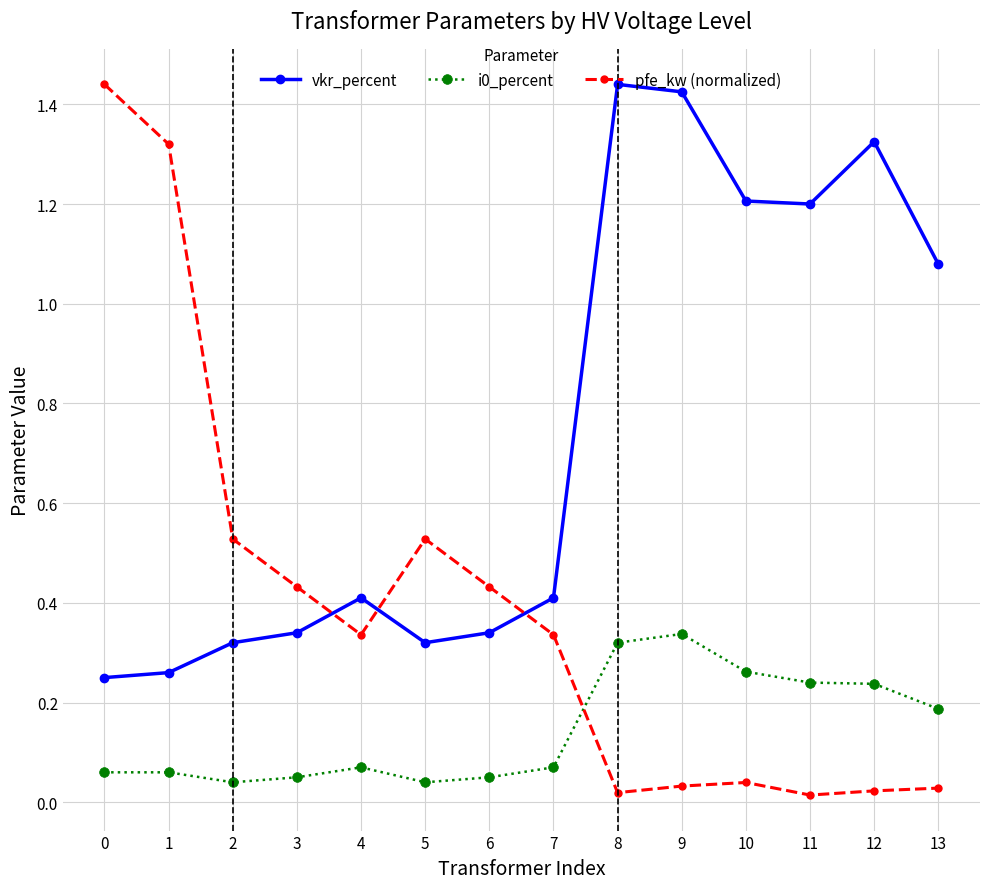

Which series has the widest spread of values?

pfe_kw (normalized)